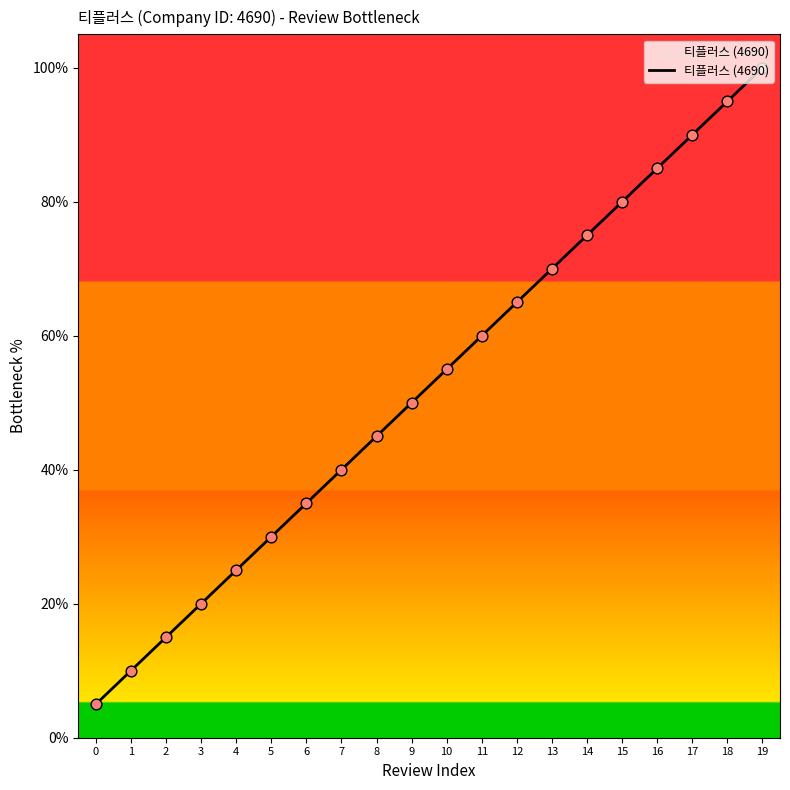

Between 5 and 3, which is larger?

5